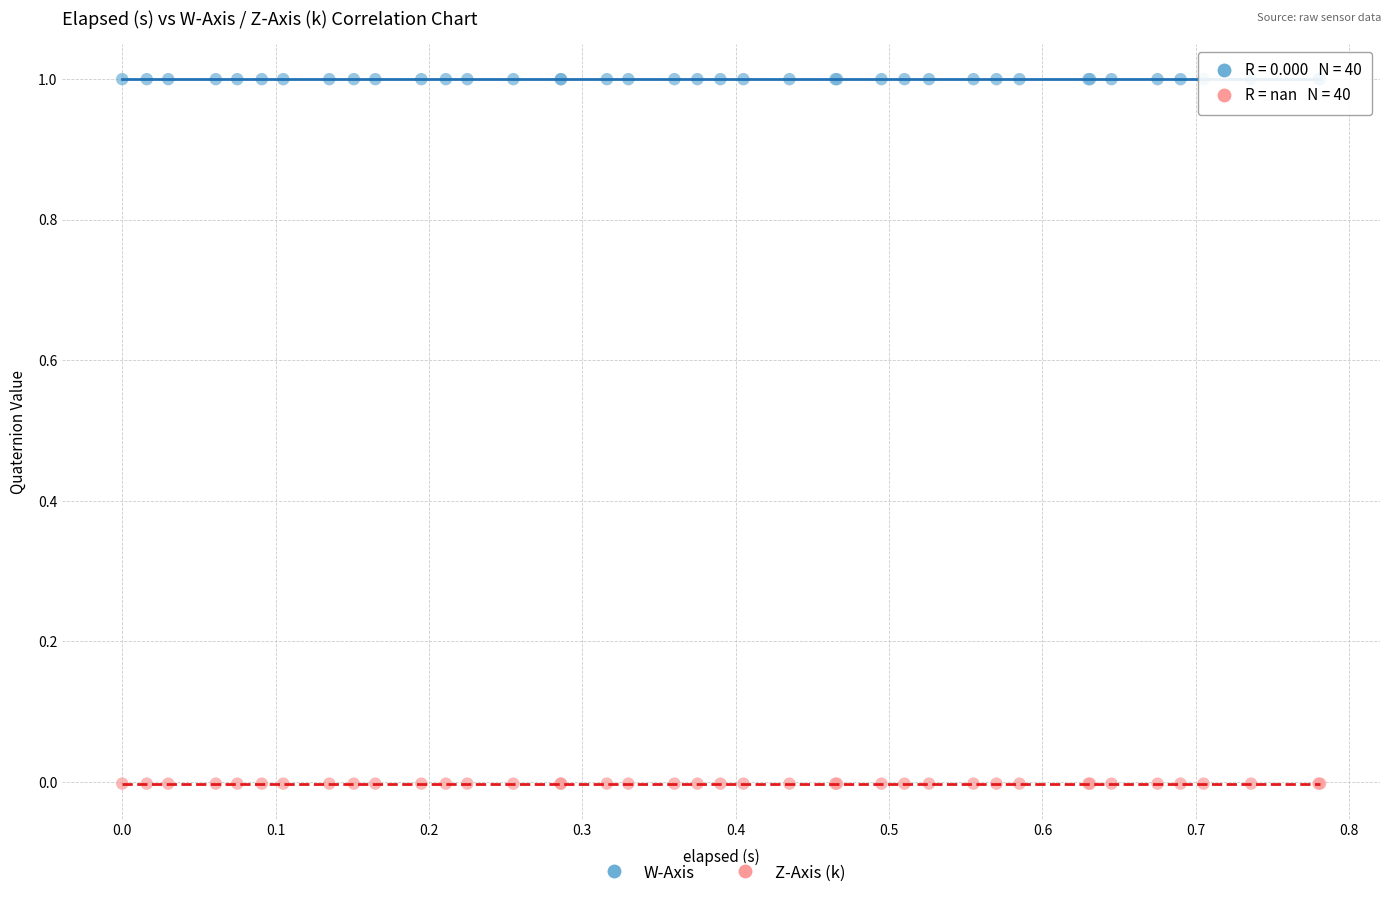

Which series contains the lowest Y value?

Z-Axis (k)